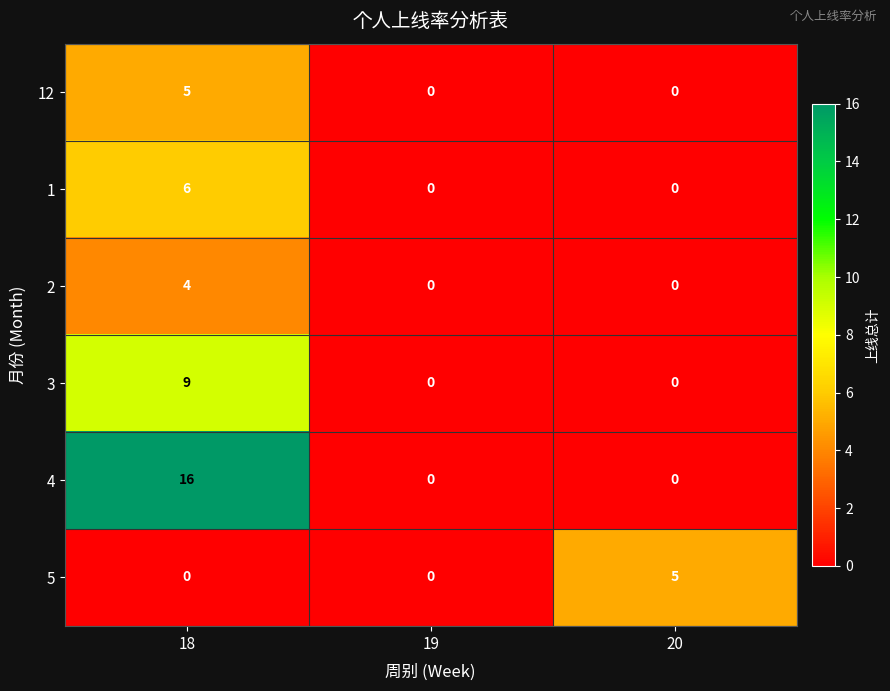

What is the greatest value displayed?

16